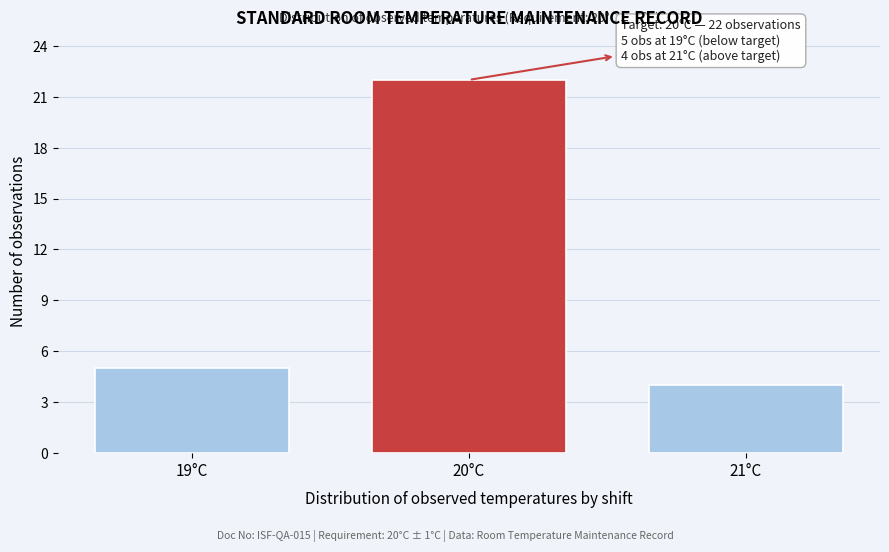

Reading left to right, list all the values displayed in this chart.

5	22	4